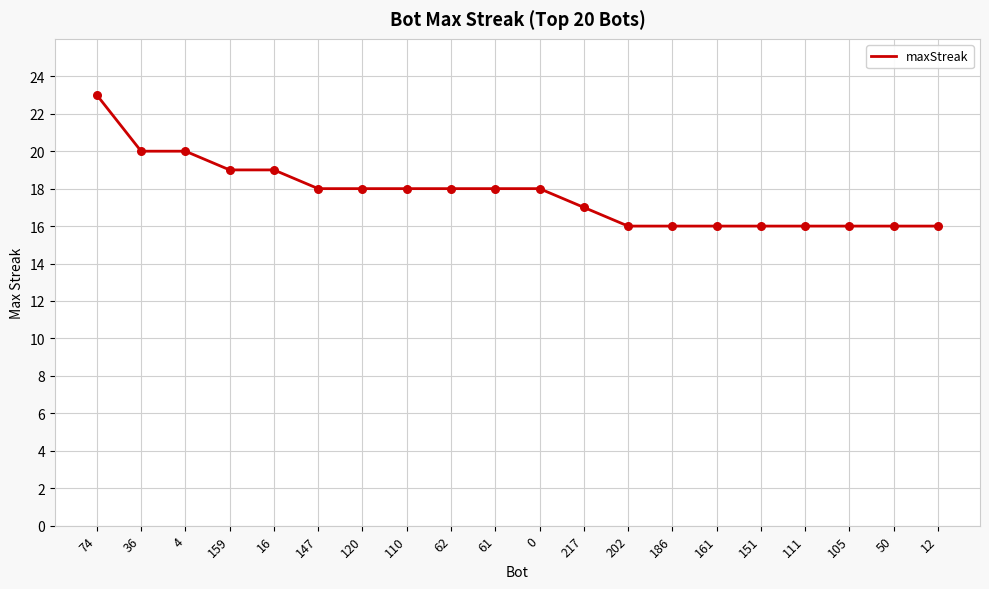

Approximately how many times larger is the value at 62 compared to 0?

1.0